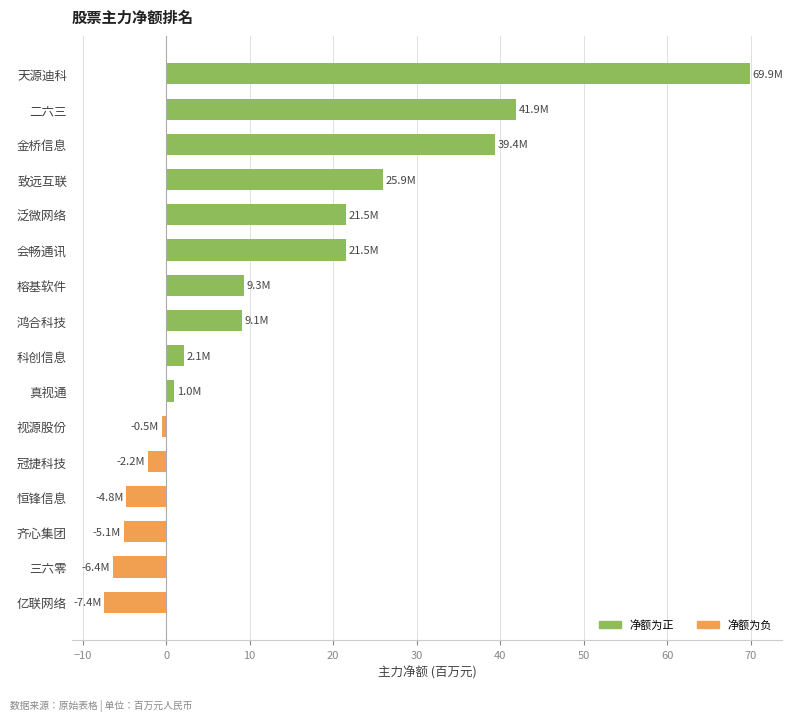

What is the label of the 14th bar from the top?

齐心集团